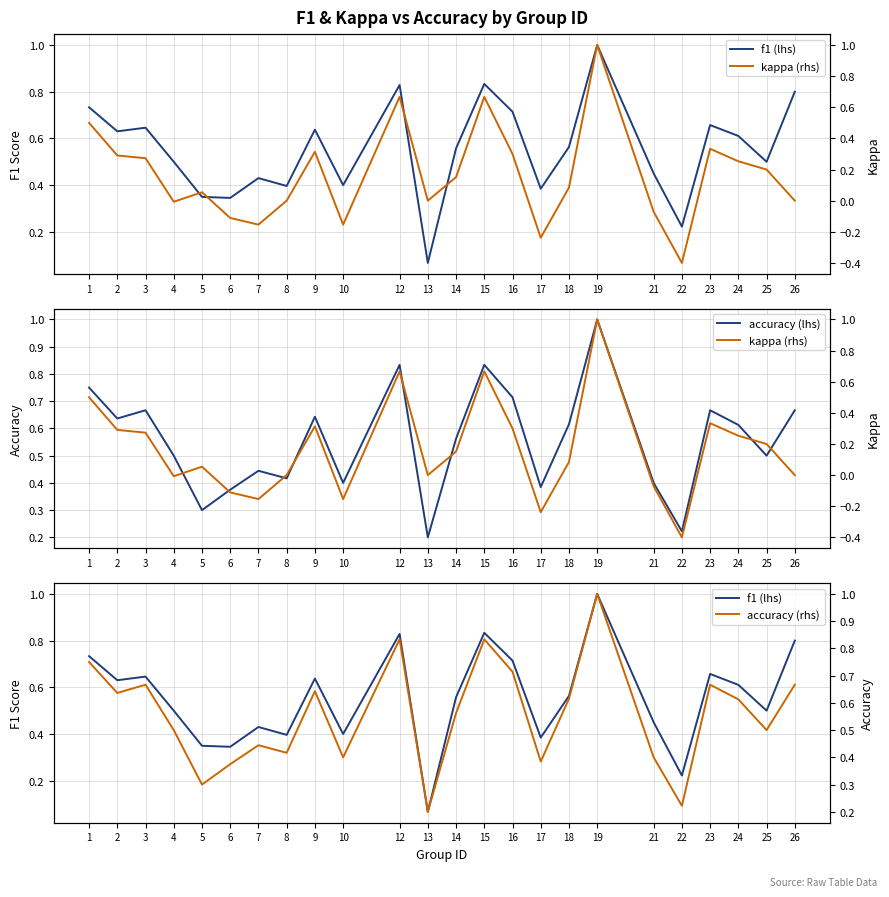

Is the value of f1 (lhs) at 14 greater than the value of kappa (rhs) at 18?

Yes